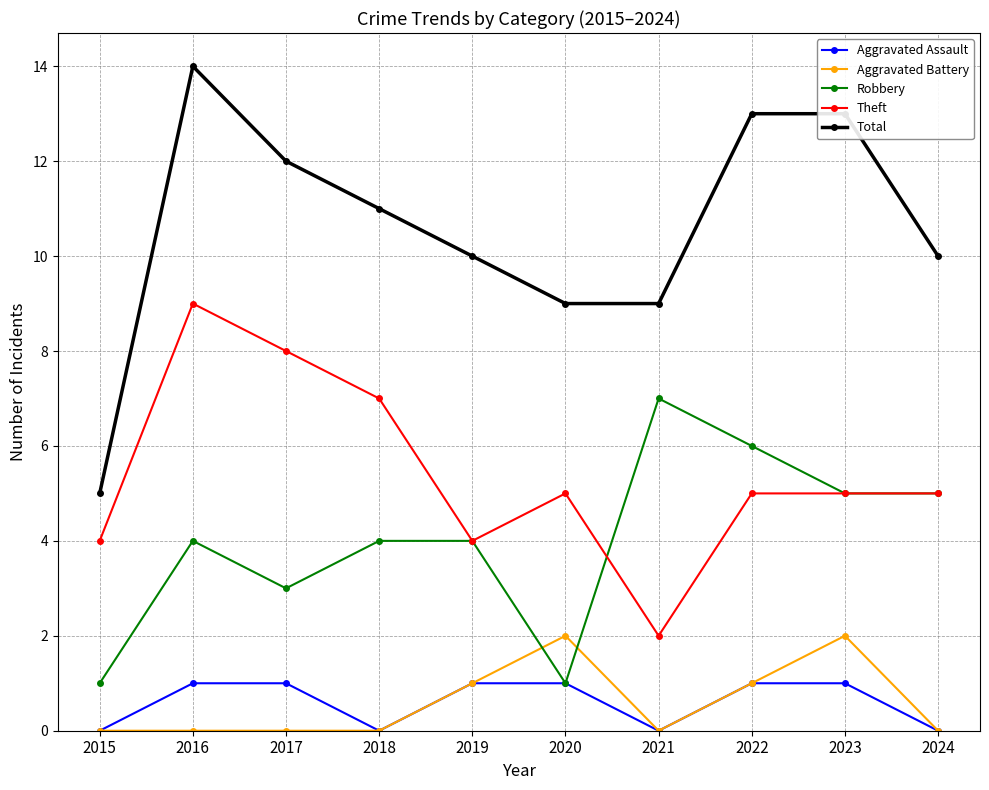

At which category does Theft reach its first local peak?

2016